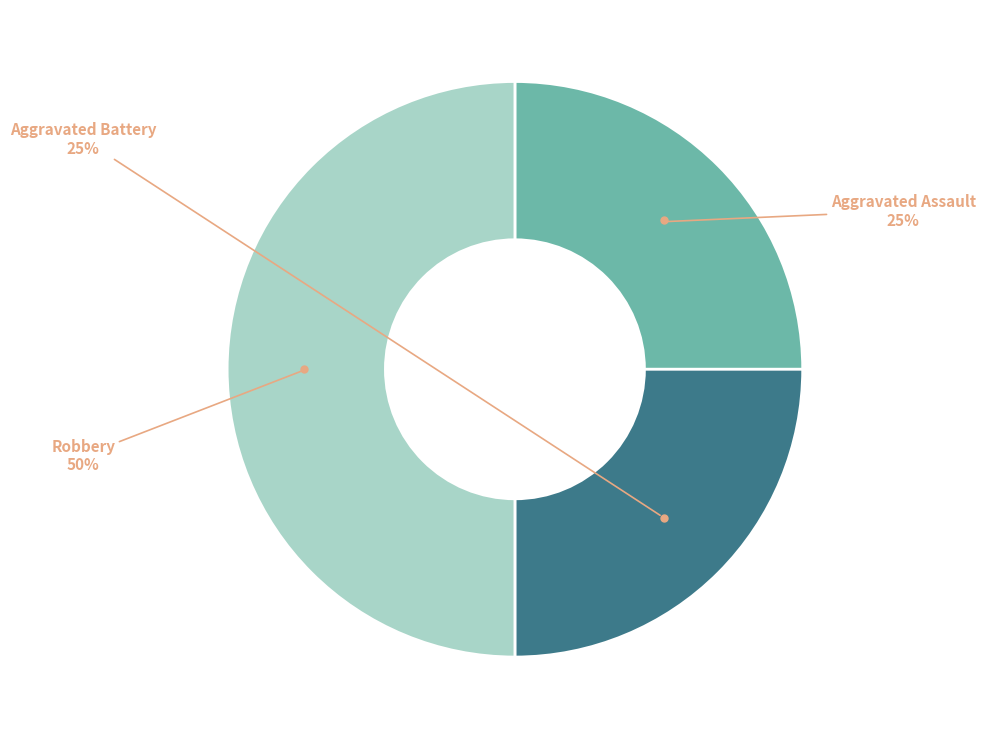

To the nearest percent, what is the average slice percentage?

33%